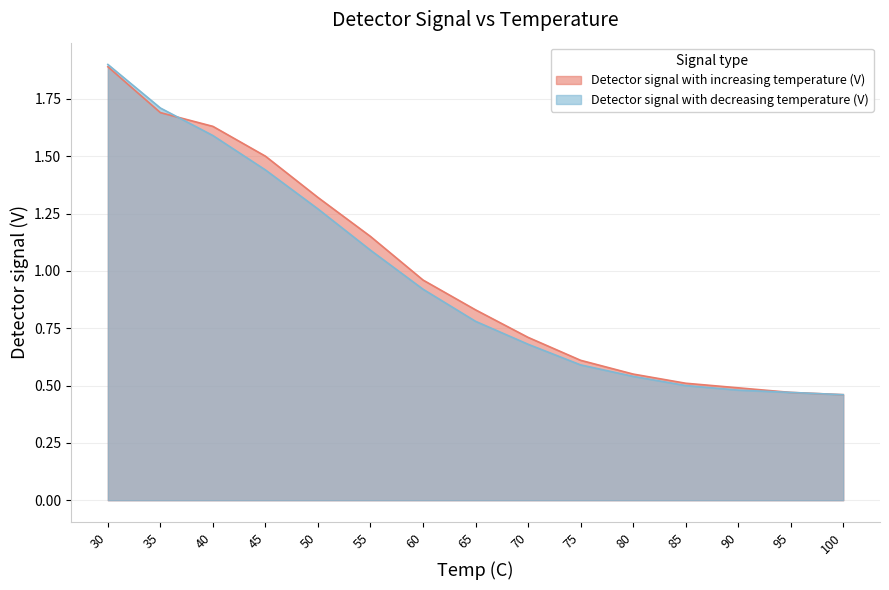

Does the chart have visible grid lines?

Yes